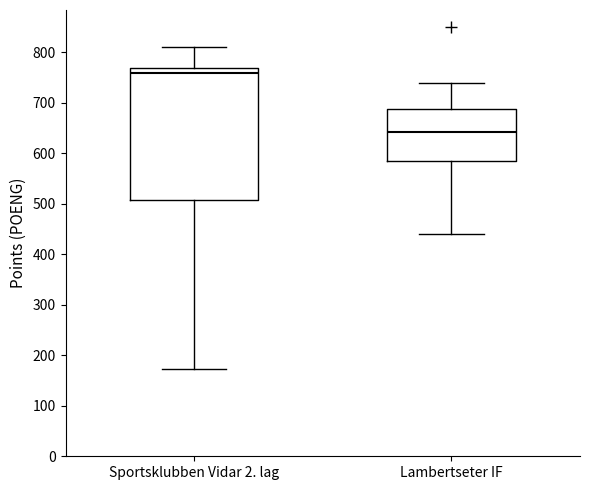

Reading left to right, read every box against the y-axis: the position of its median line, the range the box covers, and the ends of its whiskers. The values are not printed on the chart, so give them approximately, as read against the axis.

Sportsklubben Vidar 2. lag: median 760, box 510 to 770, whiskers 170 to 810
Lambertseter IF: median 640, box 590 to 690, whiskers 440 to 740